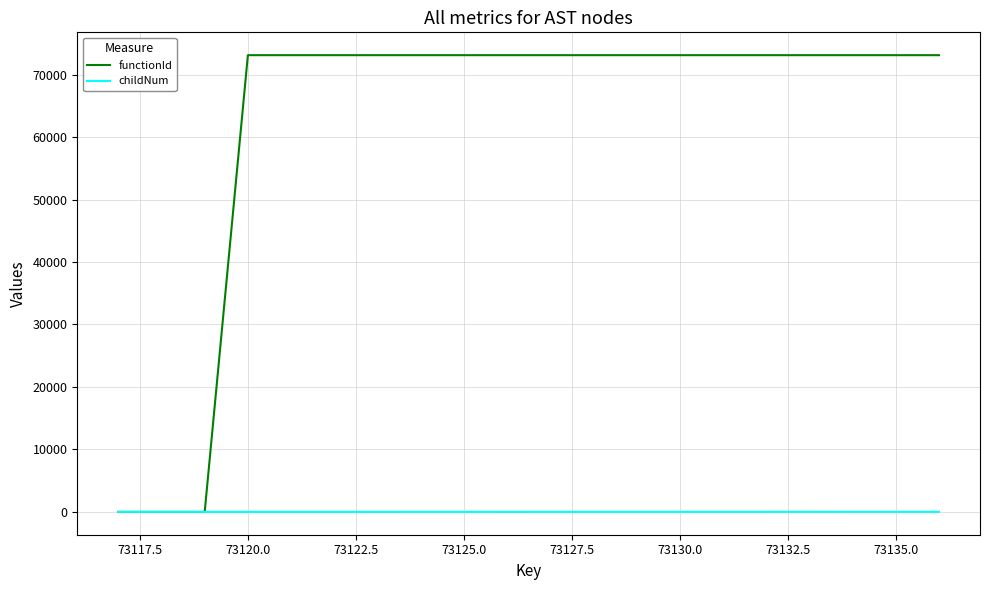

Which series has the largest range (max minus min)?

functionId